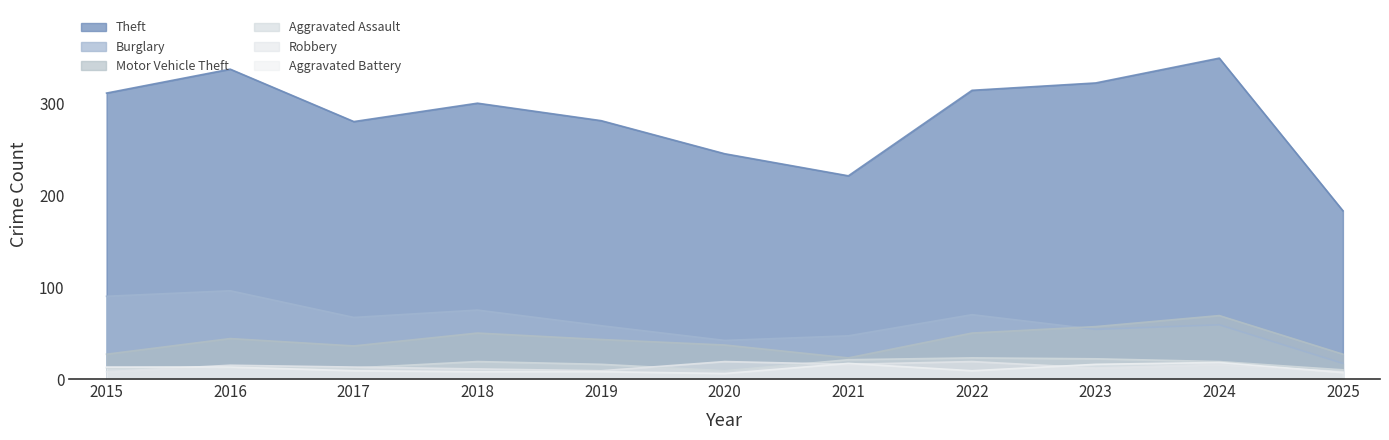

What is the average value of the Theft series?

286